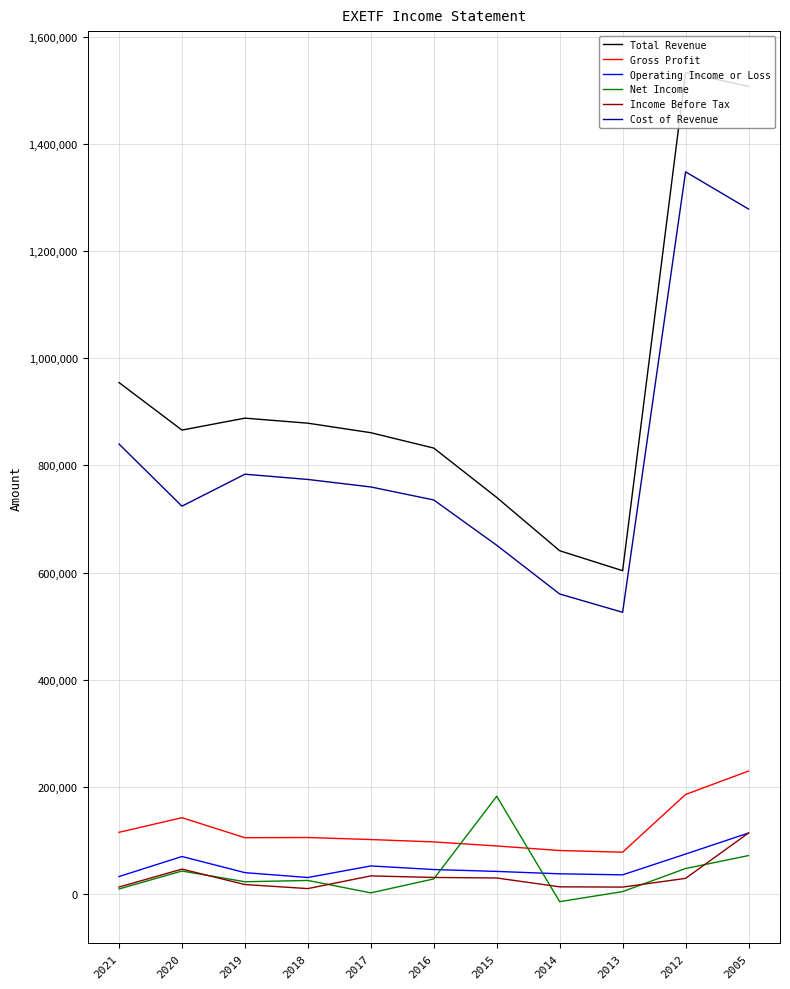

The value of Net Income at 2015 is 287806. True or false?

False